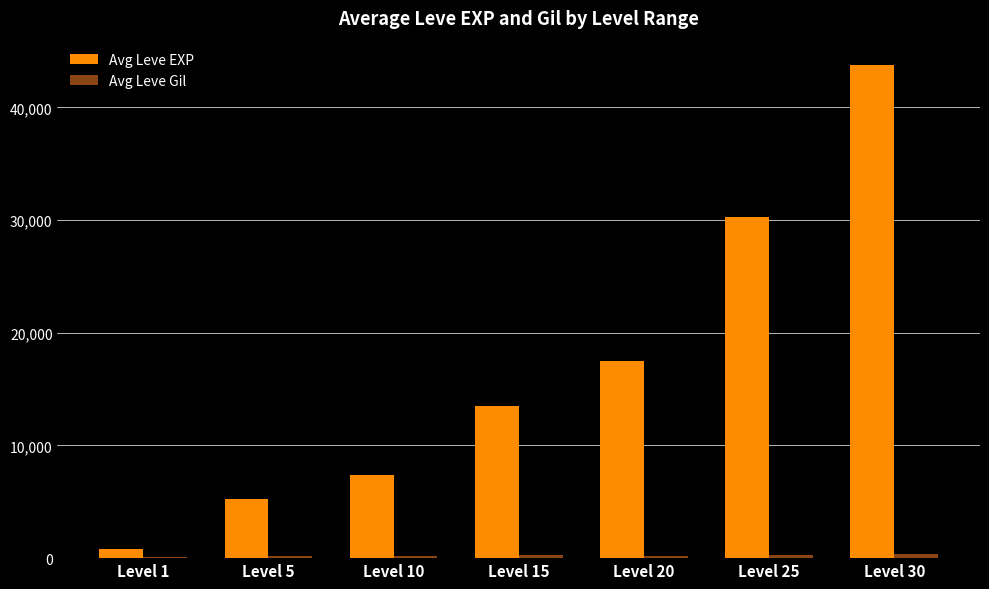

What is the sum of all Avg Leve EXP values?

118511.7